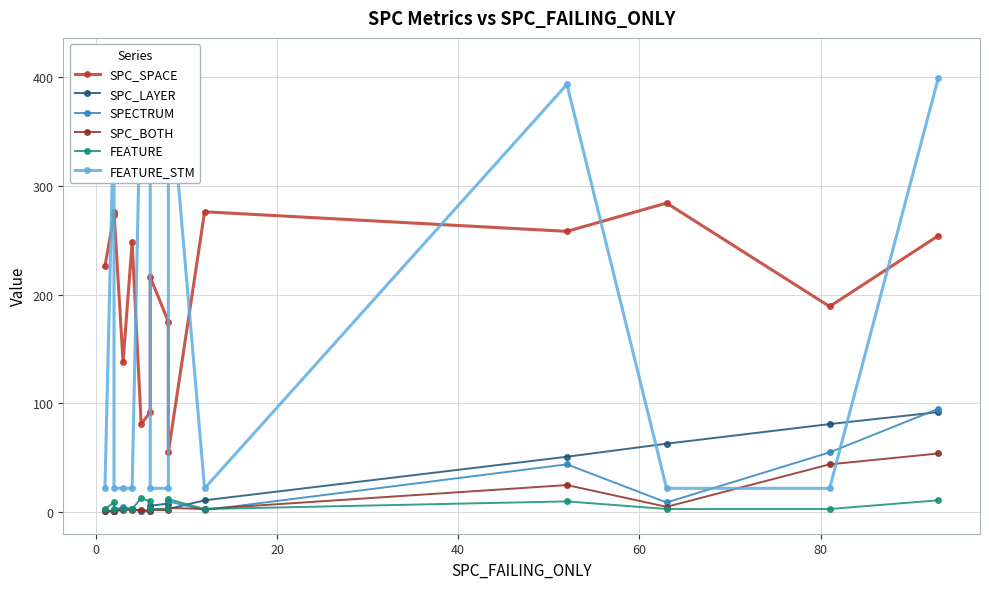

Which series ends up on top after the final intersection of SPC_LAYER and SPC_BOTH?

SPC_LAYER